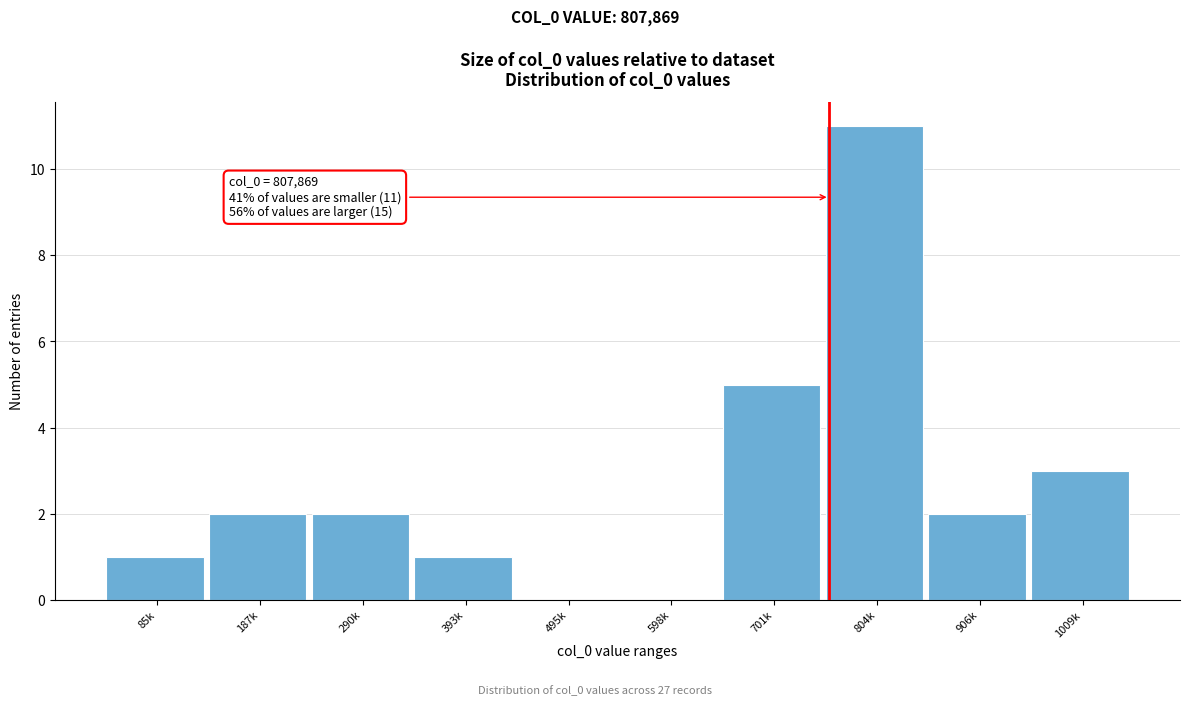

Reading left to right, extract all data points from this chart.

85k=1	187k=2	290k=2	393k=1	495k=0	598k=0	701k=5	804k=11	906k=2	1009k=3